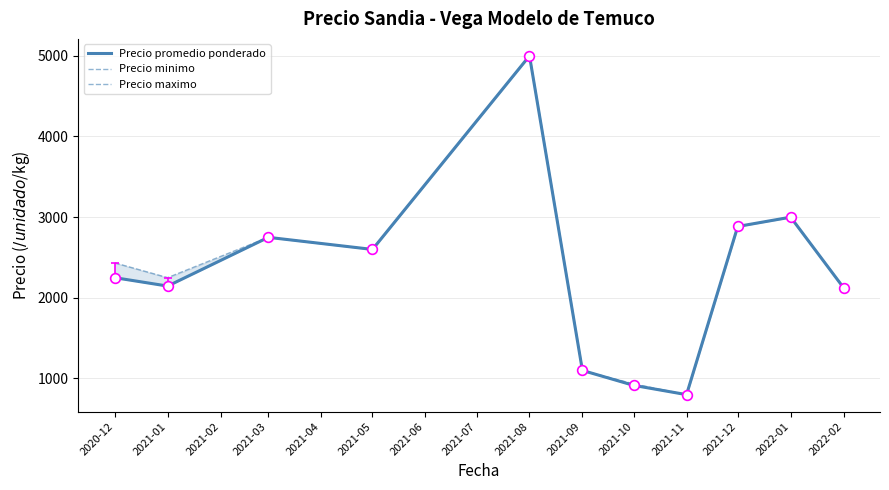

How many interior local valleys does the Precio maximo series have?

3